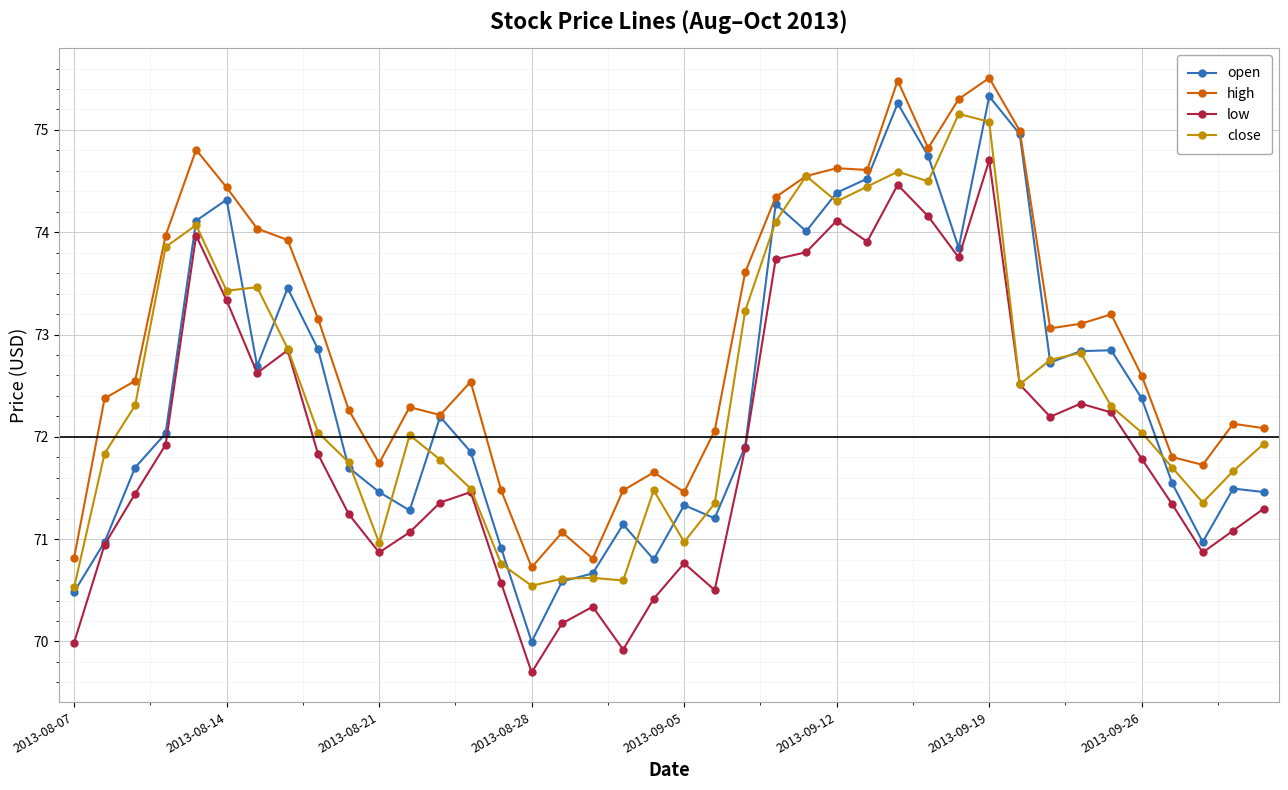

True or false: close has more than 2 points higher than both neighbors.

True